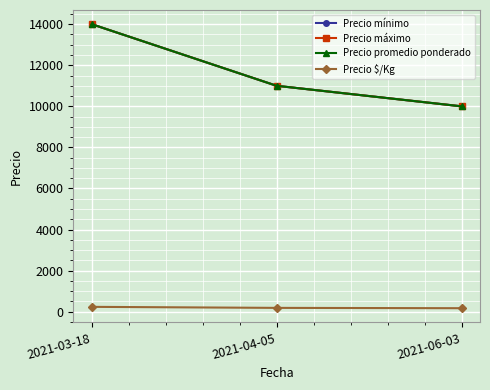

Which has a higher value, 2021-06-03 or 2021-03-18?

2021-03-18